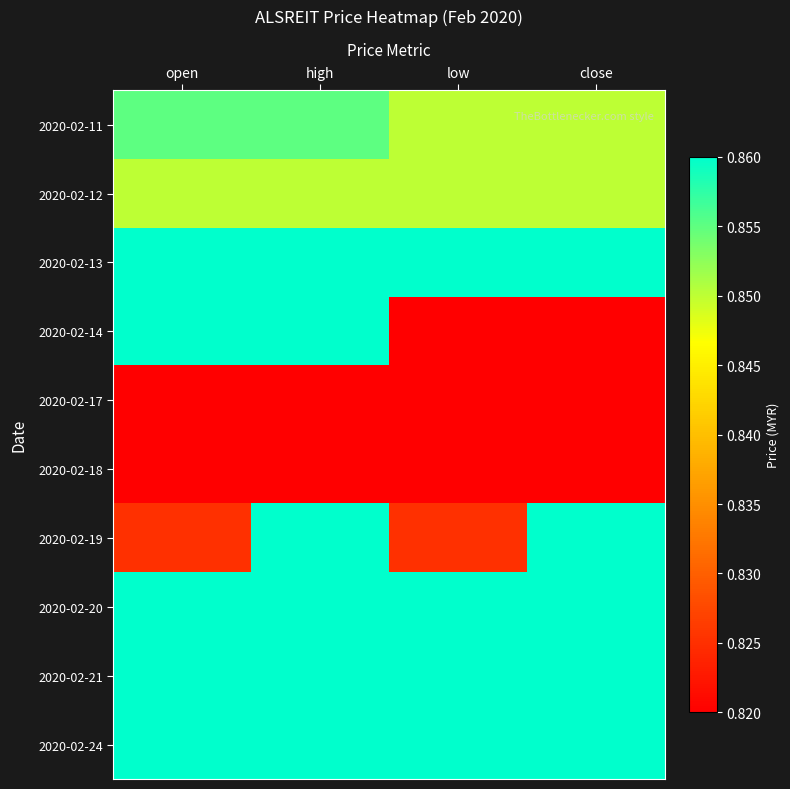

Reading left to right, what are all the values shown in this chart?

2020-02-11: open=0.9	high=0.9	low=0.8	close=0.8
2020-02-12: open=0.8	high=0.8	low=0.8	close=0.8
2020-02-13: open=0.9	high=0.9	low=0.9	close=0.9
2020-02-14: open=0.9	high=0.9	low=0.8	close=0.8
2020-02-17: open=0.8	high=0.8	low=0.8	close=0.8
2020-02-18: open=0.8	high=0.8	low=0.8	close=0.8
2020-02-19: open=0.8	high=0.9	low=0.8	close=0.9
2020-02-20: open=0.9	high=0.9	low=0.9	close=0.9
2020-02-21: open=0.9	high=0.9	low=0.9	close=0.9
2020-02-24: open=0.9	high=0.9	low=0.9	close=0.9